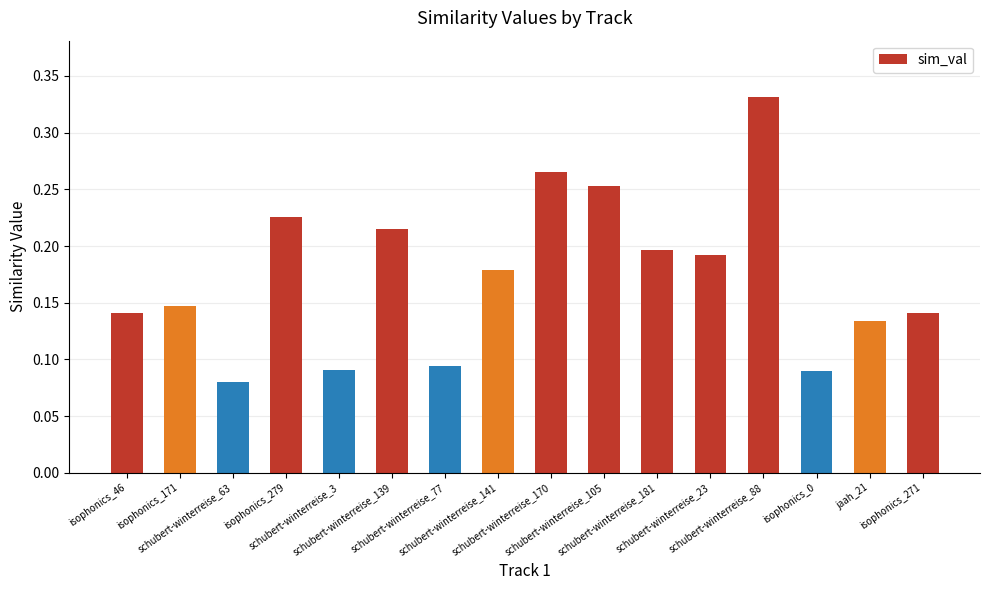

Between schubert-winterreise_23 and isophonics_271, which is larger?

schubert-winterreise_23